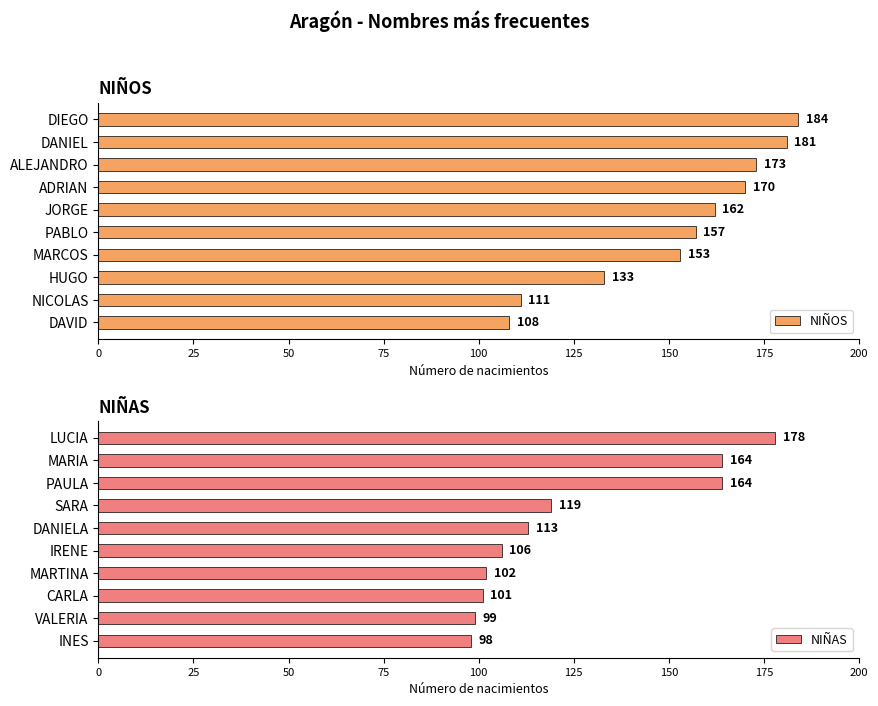

Rank the categories by NIÑOS value from highest to lowest.

DIEGO, DANIEL, ALEJANDRO, ADRIAN, JORGE, PABLO, MARCOS, HUGO, NICOLAS, DAVID